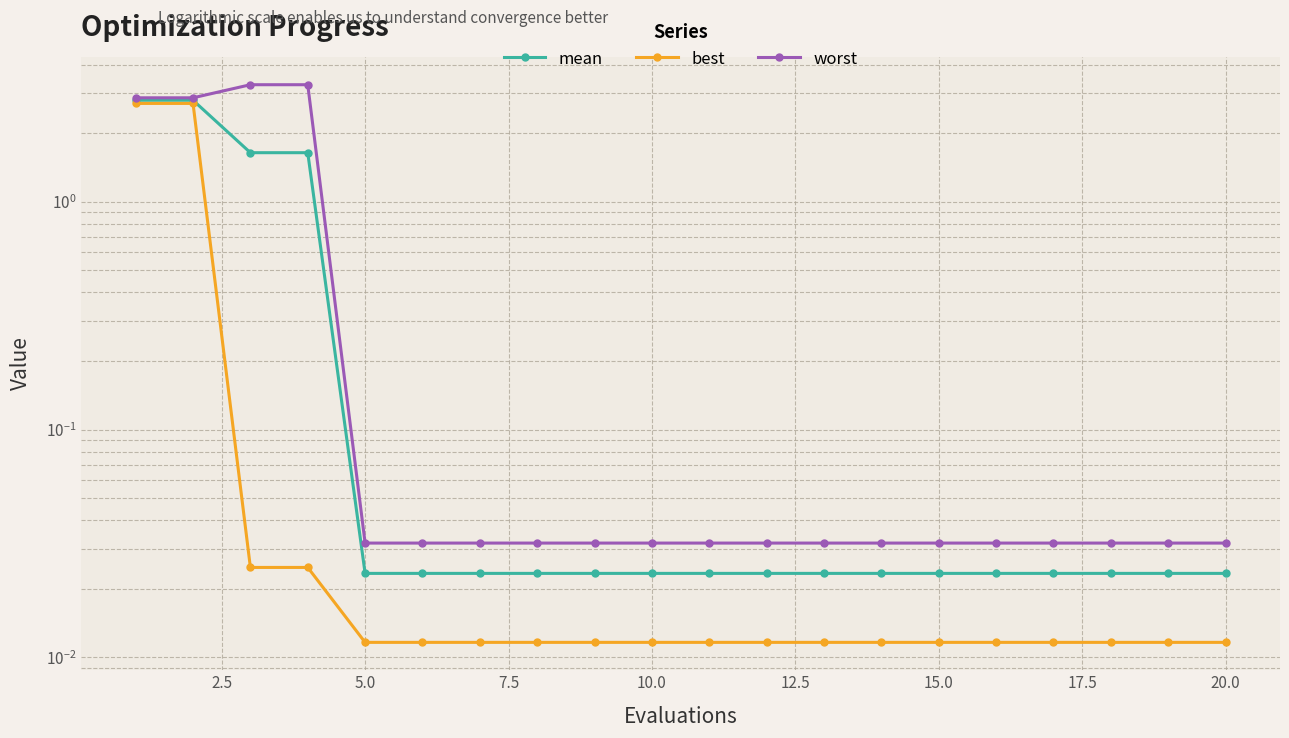

Which series has the widest spread of values?

worst